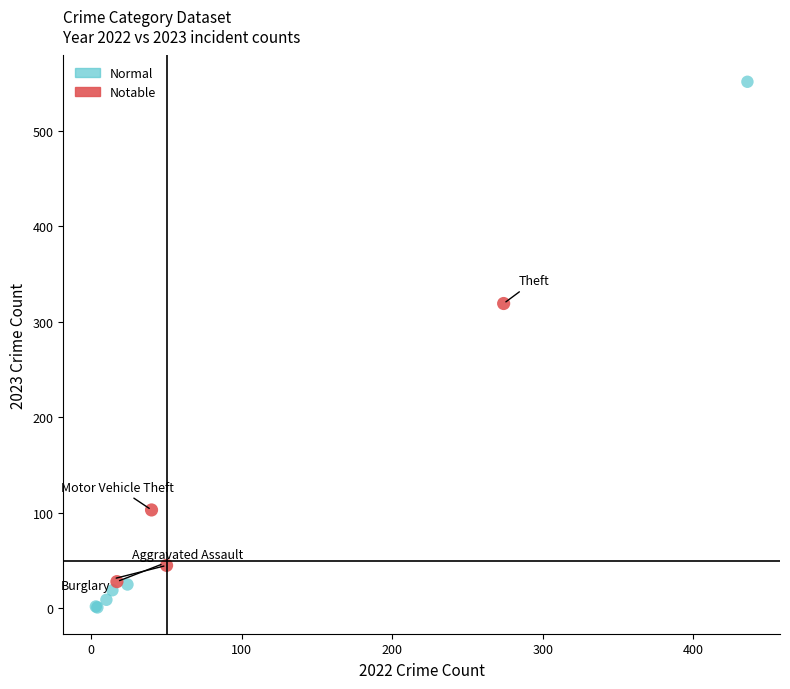

Which series reaches the minimum Y coordinate?

Normal